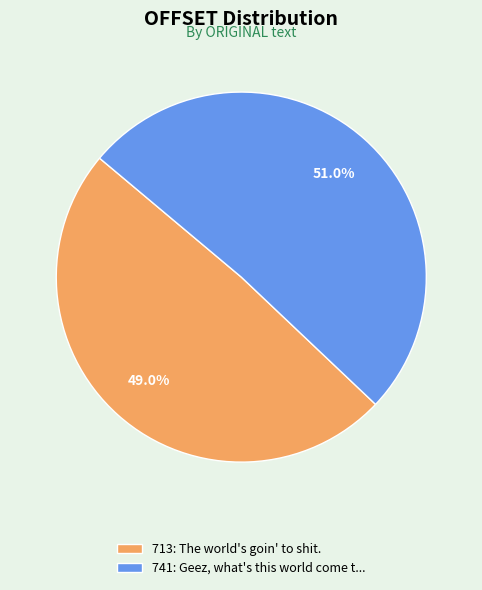

Is 713: The world's goin' to shit. the majority of the pie?

No